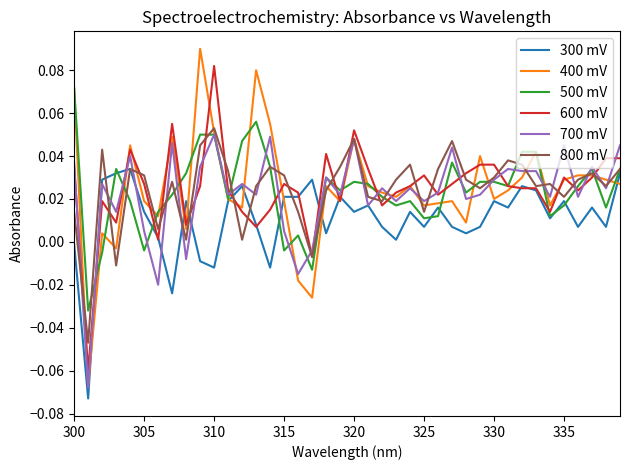

Which series has the largest range (max minus min)?

400 mV